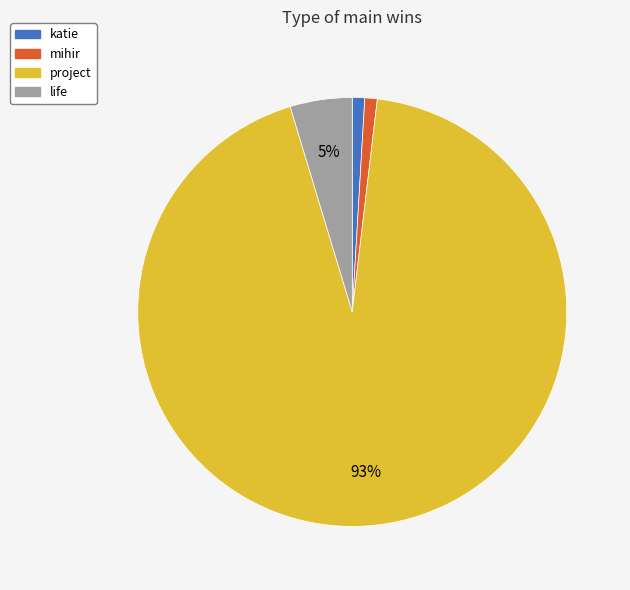

Between project and life, which is larger?

project